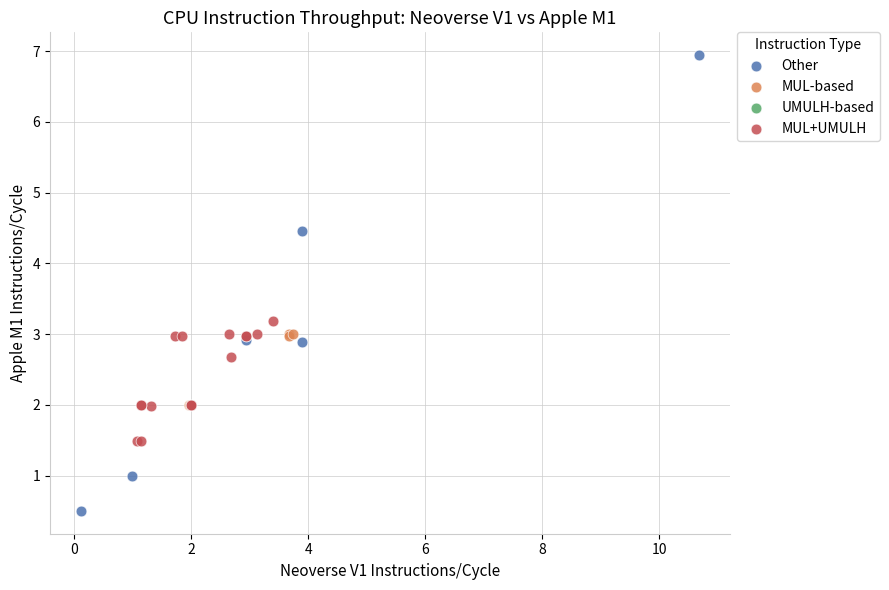

Which series has the widest spread of Y values?

Other